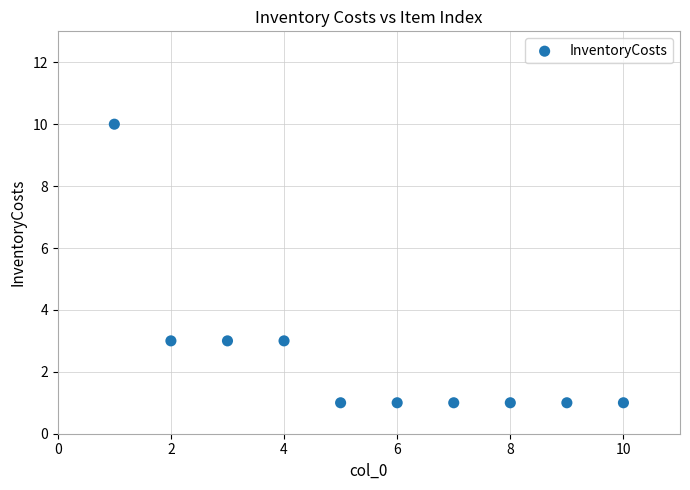

What is the range of Y values (max minus min)?

9